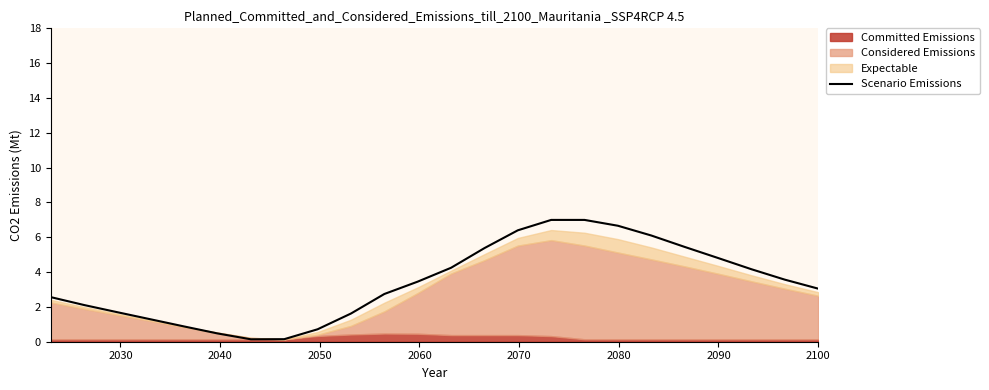

What is the minimum value shown in the chart?

0.1